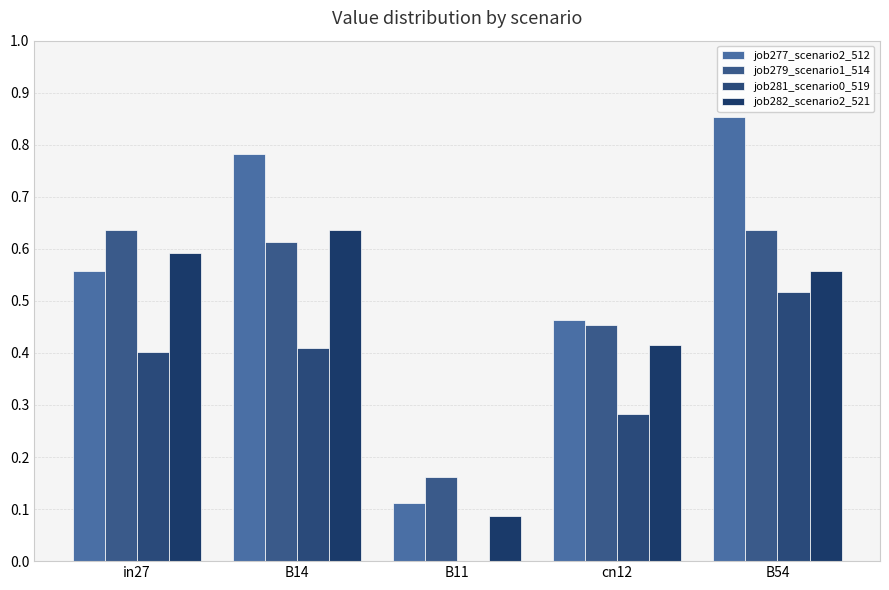

What is the label of the 5th bar from the right?

in27